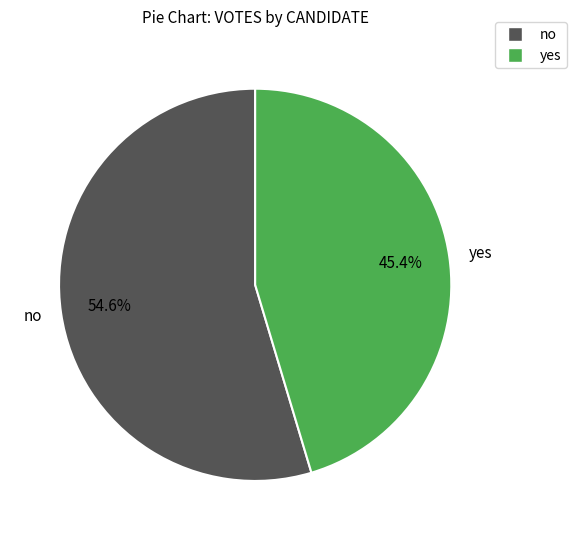

True or false: no accounts for 55% of the total.

True